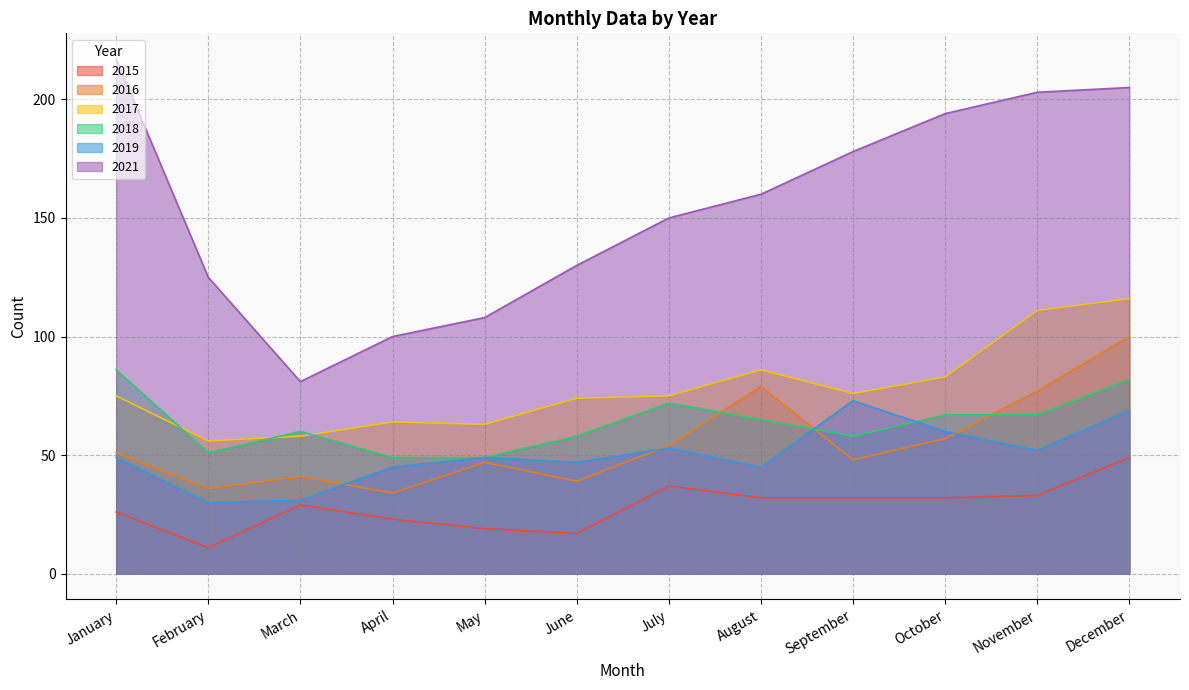

True or false: 2016 and 2021 cross at least once.

False